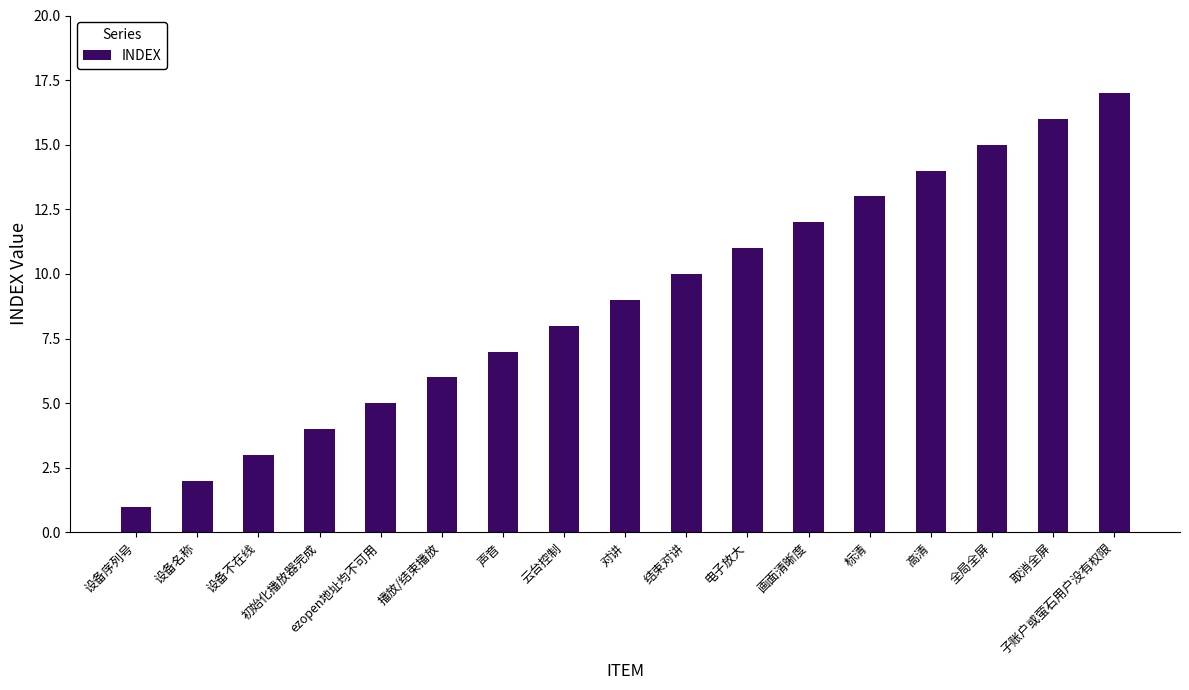

The chart shows a value of 11 at 电子放大. True or false?

True